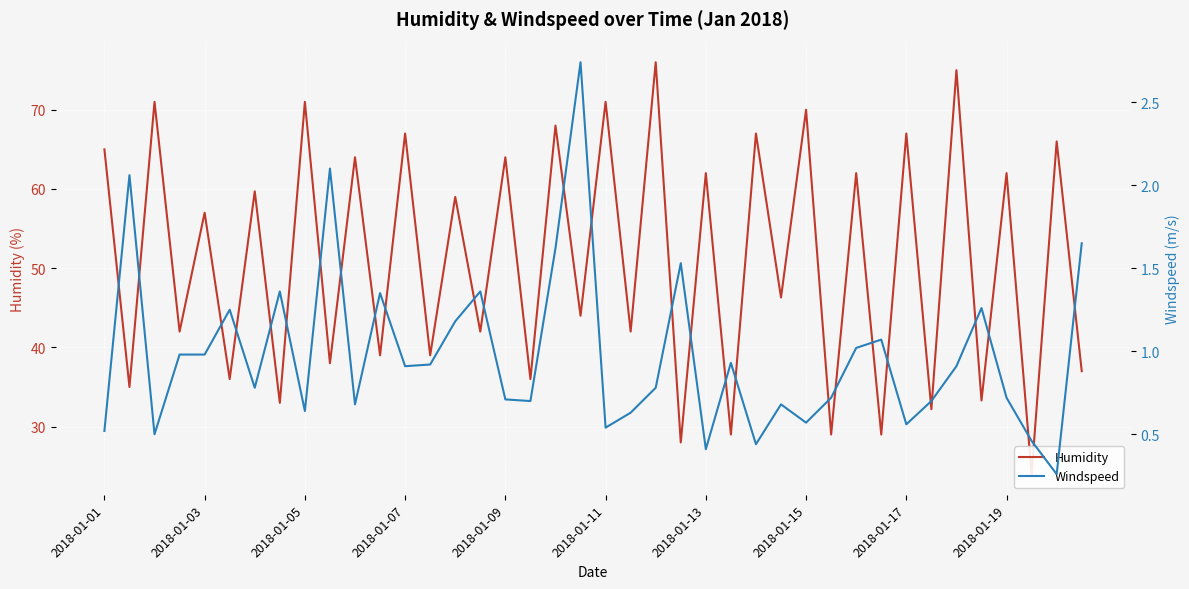

At which category does the chart reach its peak across all series?

22